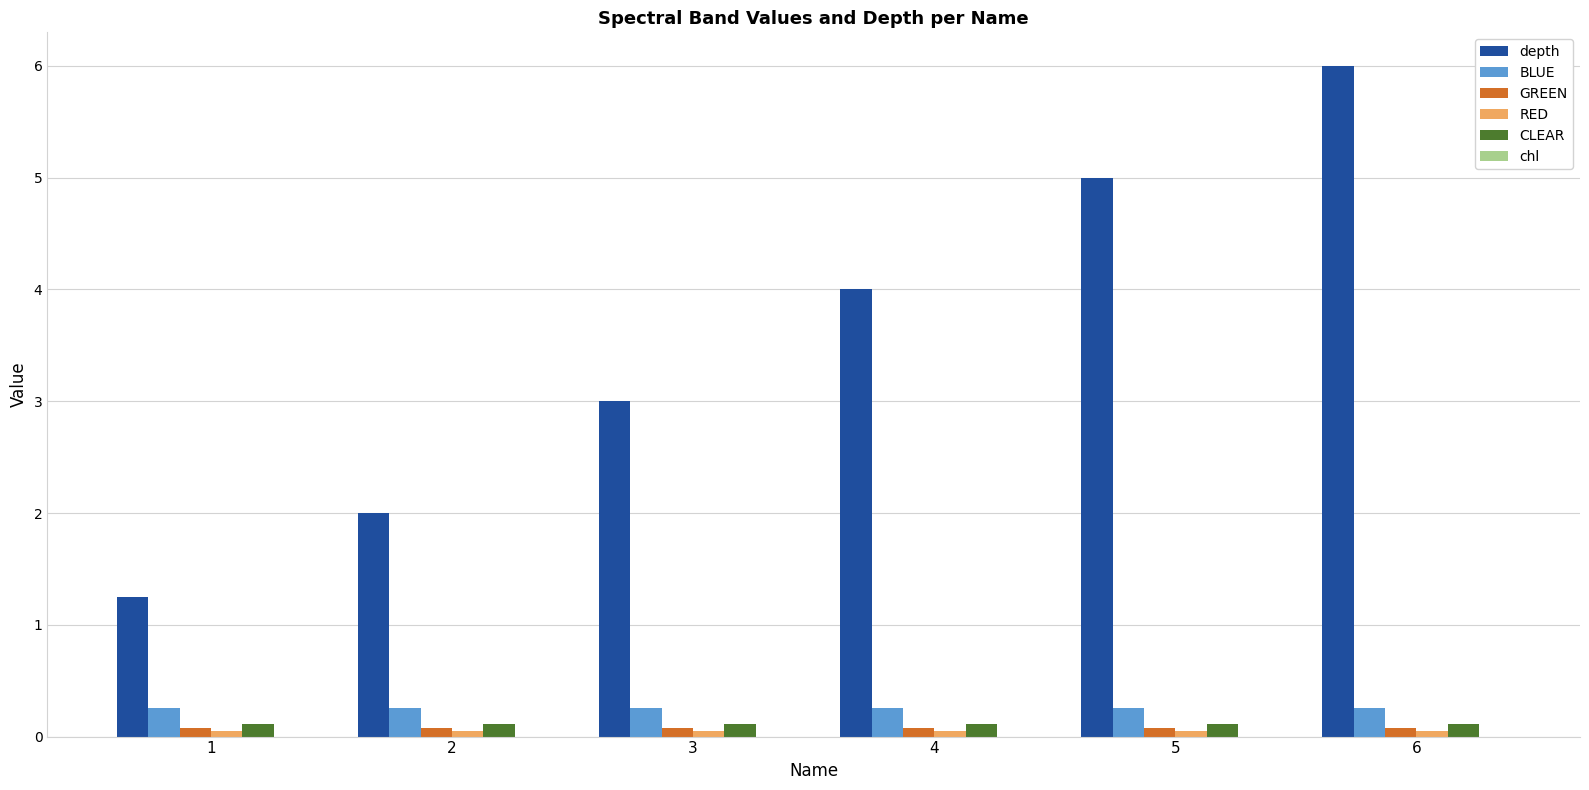

What is the maximum value shown in the chart?

6.0